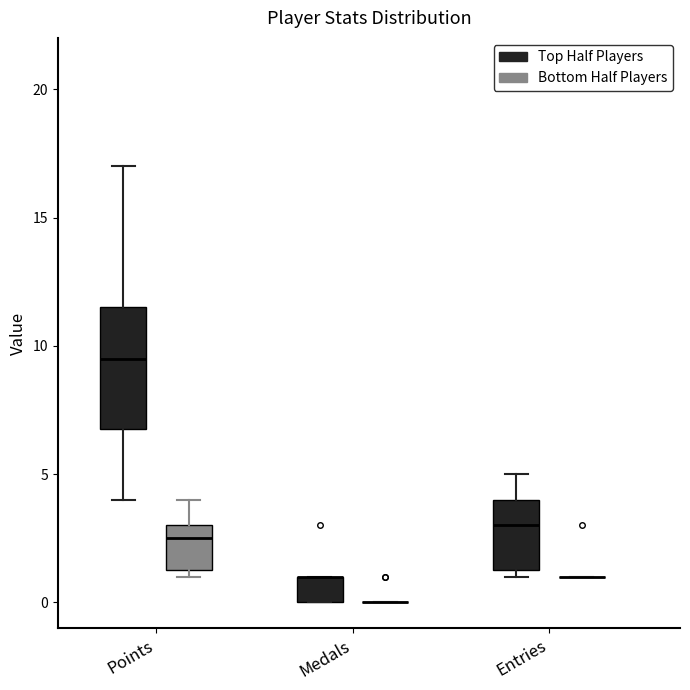

Reading left to right, read every box against the y-axis: the position of its median line, the range the box covers, and the ends of its whiskers. The values are not printed on the chart, so give them approximately, as read against the axis.

Points (Top Half Players): median 9.5, box 7.0 to 11.5, whiskers 4.0 to 17.0
Points (Bottom Half Players): median 2.5, box 1.5 to 3.0, whiskers 1.0 to 4.0
Medals (Top Half Players): median 1.0 (drawn on the box's upper edge), box 0.0 to 1.0, whiskers 0.0 to 1.0
Medals (Bottom Half Players): box collapsed to a line at 0.0, whiskers 0.0 to 0.0
Entries (Top Half Players): median 3.0, box 1.5 to 4.0, whiskers 1.0 to 5.0
Entries (Bottom Half Players): box collapsed to a line at 1.0, whiskers 1.0 to 1.0